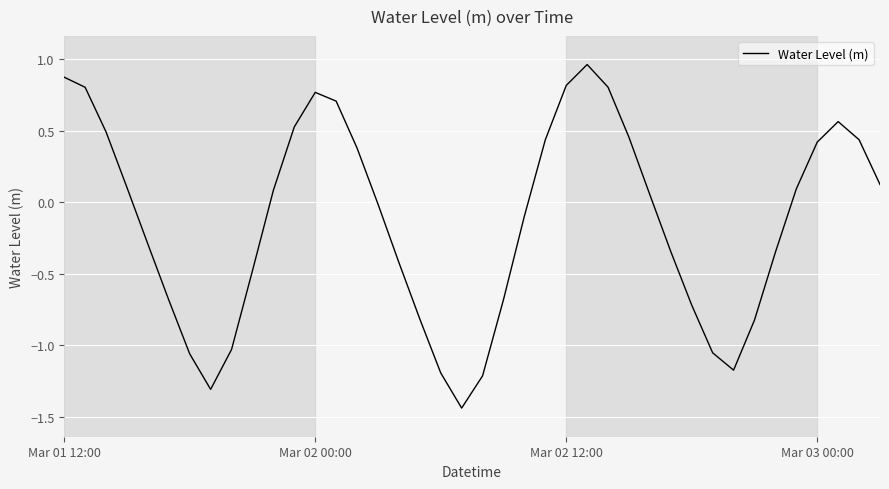

What is the difference between the maximum and second lowest values?

2.3